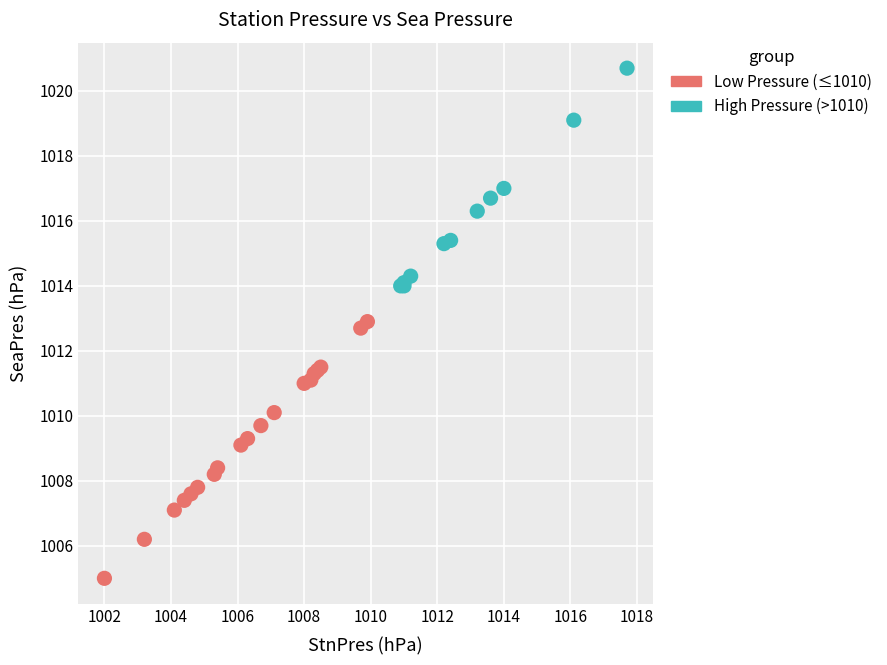

Which series has the widest spread of Y values?

Low Pressure (≤1010)